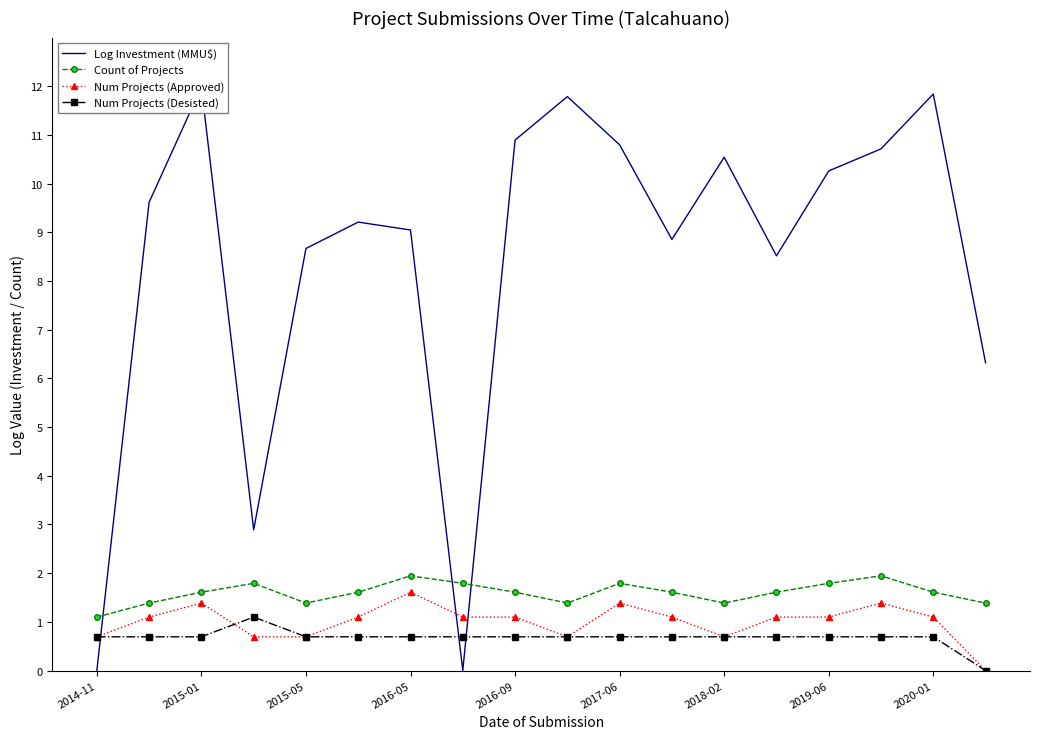

Reading right to left, what are all the values shown in this chart?

Log Investment (MMU$): 6.3	11.8	10.7	10.3	8.5	10.5	8.9	10.8	11.8	10.9	0.0	9.0	9.2	8.7	2.9	12.0	9.6	0.0
Count of Projects: 1.4	1.6	1.9	1.8	1.6	1.4	1.6	1.8	1.4	1.6	1.8	1.9	1.6	1.4	1.8	1.6	1.4	1.1
Num Projects (Approved): 0.0	1.1	1.4	1.1	1.1	0.7	1.1	1.4	0.7	1.1	1.1	1.6	1.1	0.7	0.7	1.4	1.1	0.7
Num Projects (Desisted): 0.0	0.7	0.7	0.7	0.7	0.7	0.7	0.7	0.7	0.7	0.7	0.7	0.7	0.7	1.1	0.7	0.7	0.7